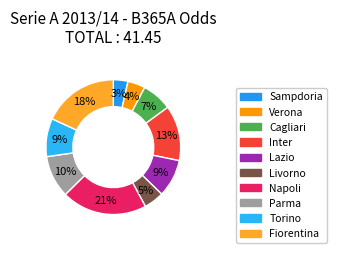

Do Cagliari and Parma together represent more than half of the pie?

No